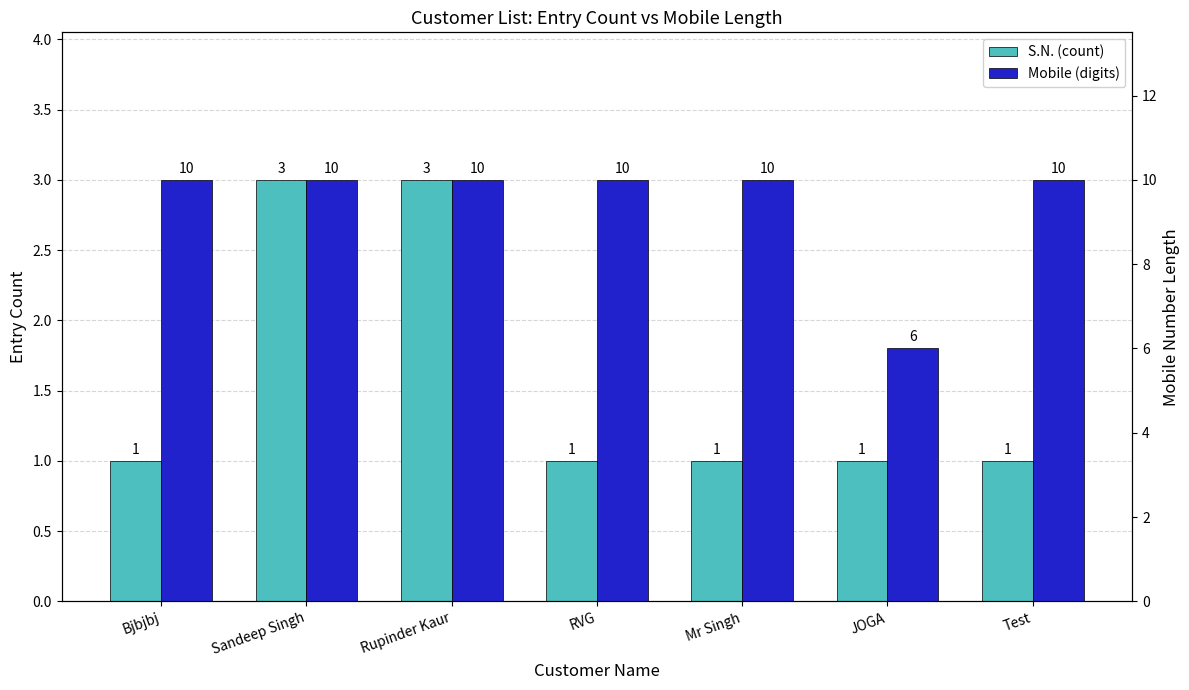

What is the total value across all series at RVG?

11